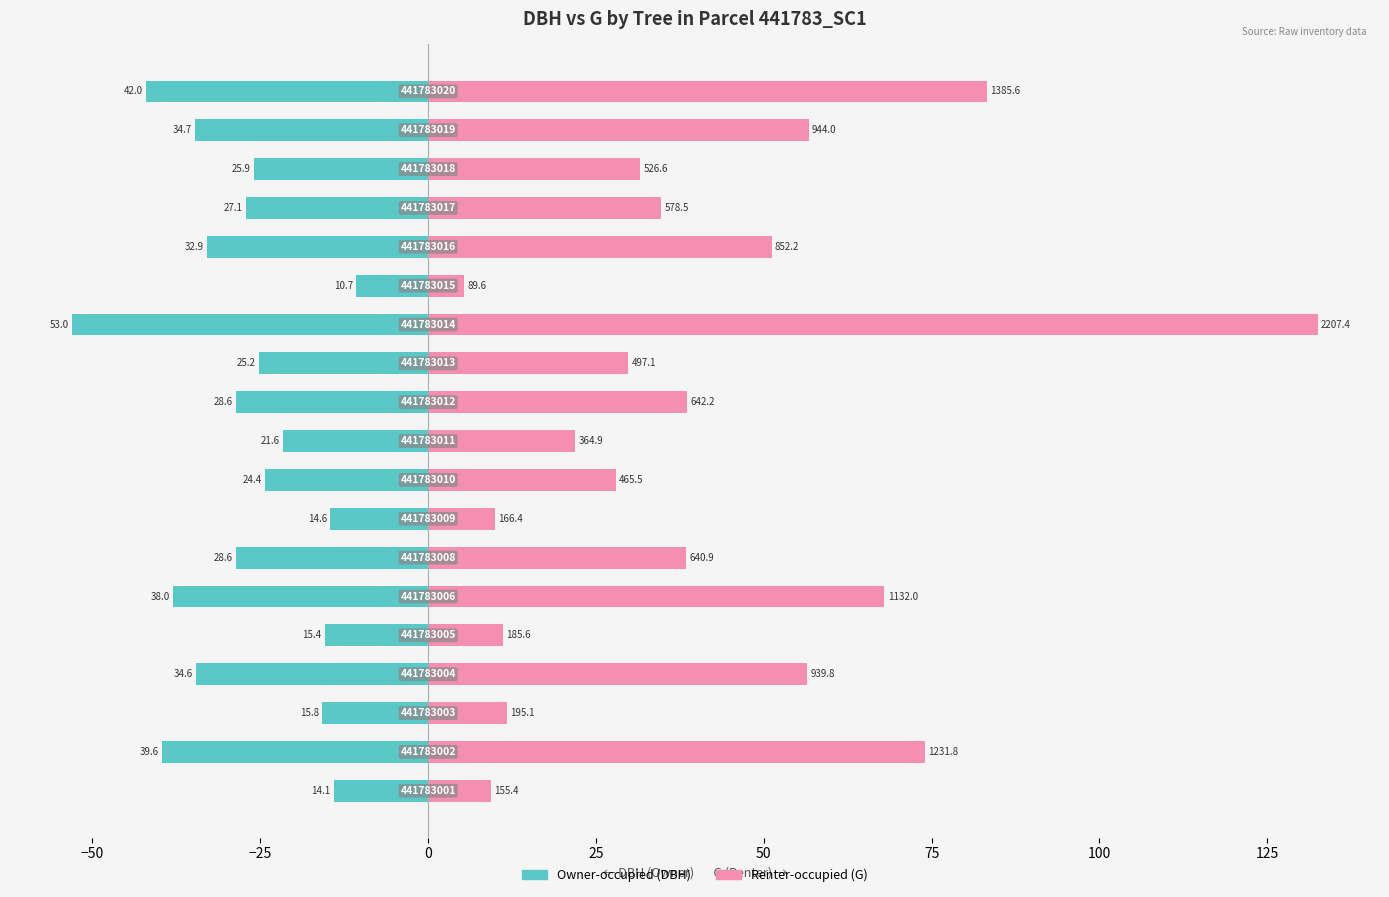

What are all the series names shown in the legend?

Owner-occupied, Renter-occupied